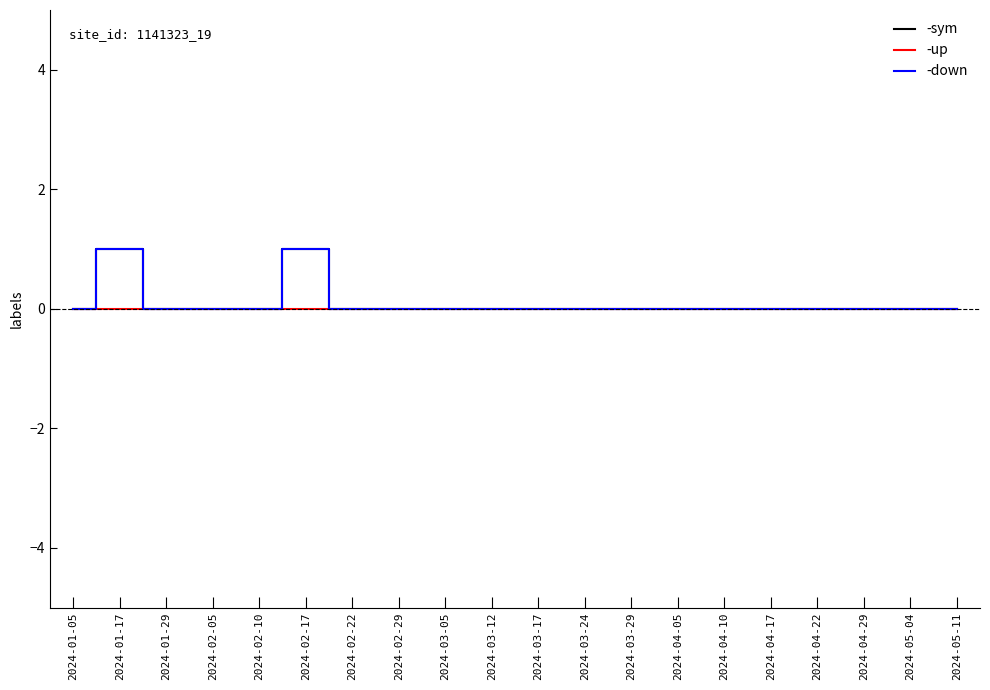

Reading right to left, transcribe all the data shown in this chart.

-sym: 2024-05-11=0	2024-05-04=0	2024-04-29=0	2024-04-22=0	2024-04-17=0	2024-04-10=0	2024-04-05=0	2024-03-29=0	2024-03-24=0	2024-03-17=0	2024-03-12=0	2024-03-05=0	2024-02-29=0	2024-02-22=0	2024-02-17=1	2024-02-10=0	2024-02-05=0	2024-01-29=0	2024-01-17=1	2024-01-05=0
-up: 2024-05-11=0	2024-05-04=0	2024-04-29=0	2024-04-22=0	2024-04-17=0	2024-04-10=0	2024-04-05=0	2024-03-29=0	2024-03-24=0	2024-03-17=0	2024-03-12=0	2024-03-05=0	2024-02-29=0	2024-02-22=0	2024-02-17=0	2024-02-10=0	2024-02-05=0	2024-01-29=0	2024-01-17=0	2024-01-05=0
-down: 2024-05-11=0	2024-05-04=0	2024-04-29=0	2024-04-22=0	2024-04-17=0	2024-04-10=0	2024-04-05=0	2024-03-29=0	2024-03-24=0	2024-03-17=0	2024-03-12=0	2024-03-05=0	2024-02-29=0	2024-02-22=0	2024-02-17=1	2024-02-10=0	2024-02-05=0	2024-01-29=0	2024-01-17=1	2024-01-05=0